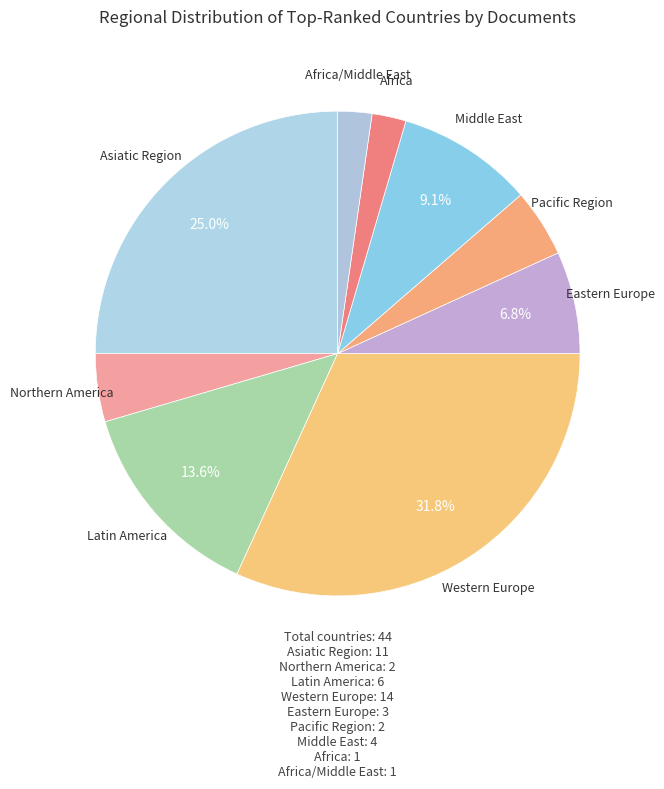

To the nearest percent, what is the average slice percentage?

11%